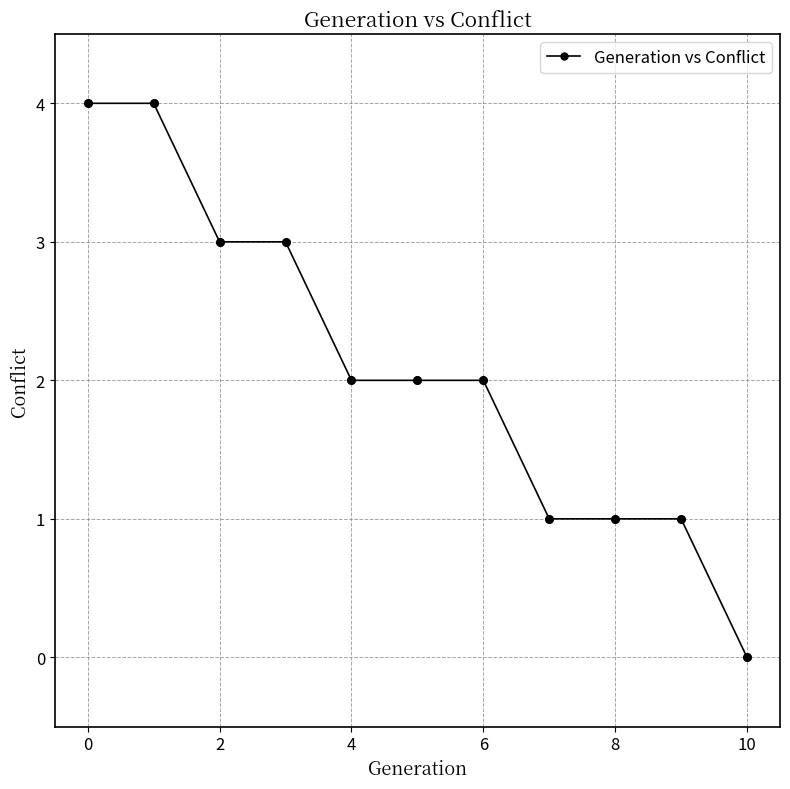

What is the difference between the second highest and second lowest values?

3